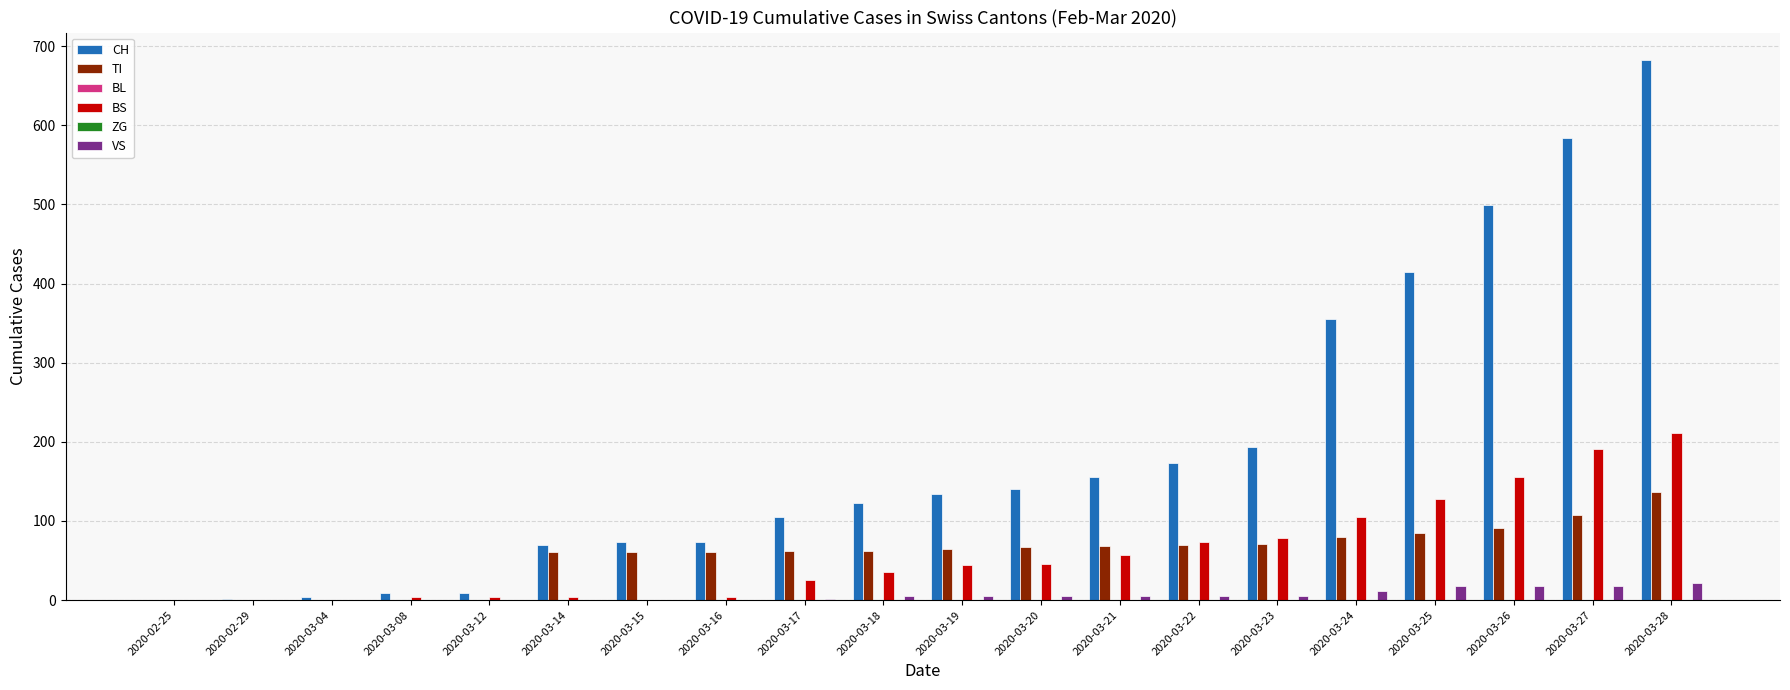

What is the greatest value displayed?

683